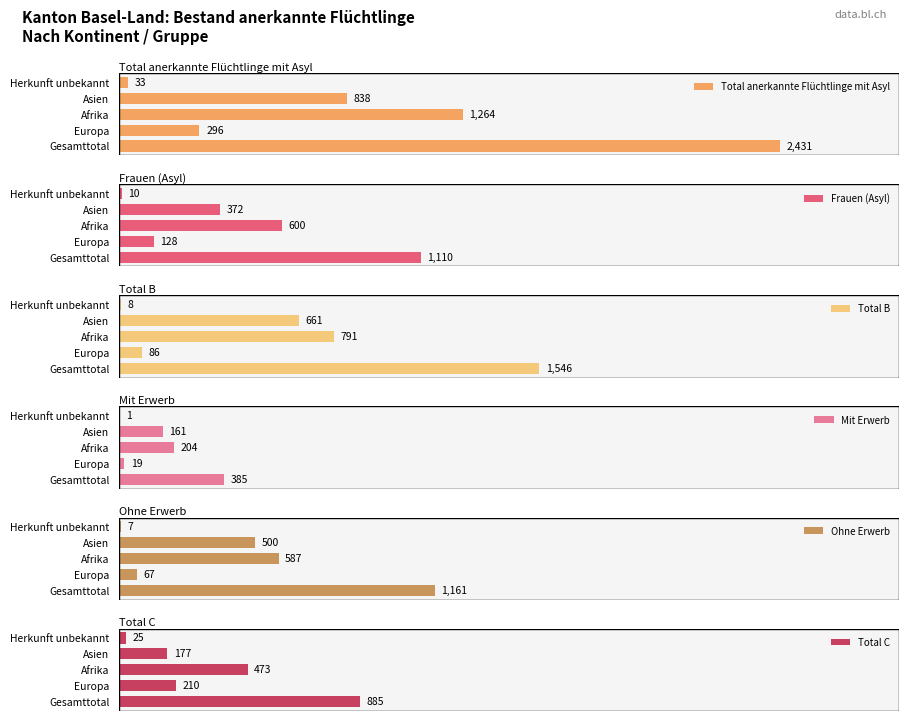

What is the difference between the maximum and minimum values in the Total C series?

860